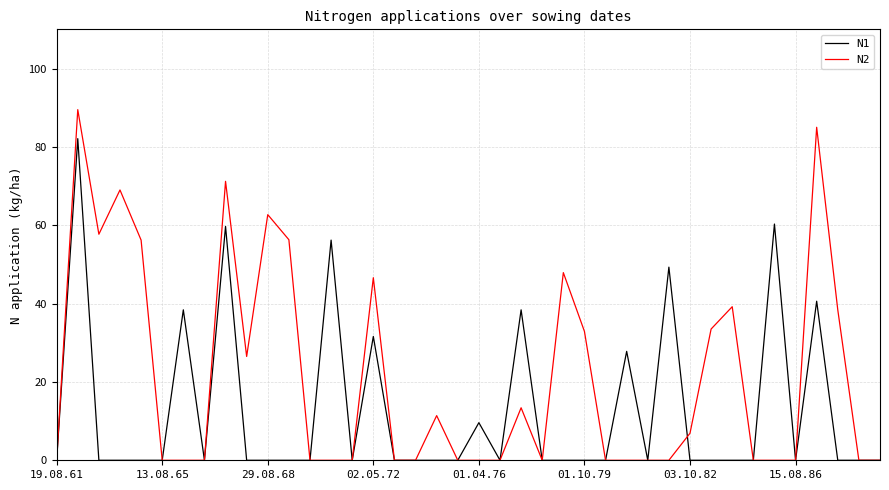

What is the maximum value shown in the chart?

89.5